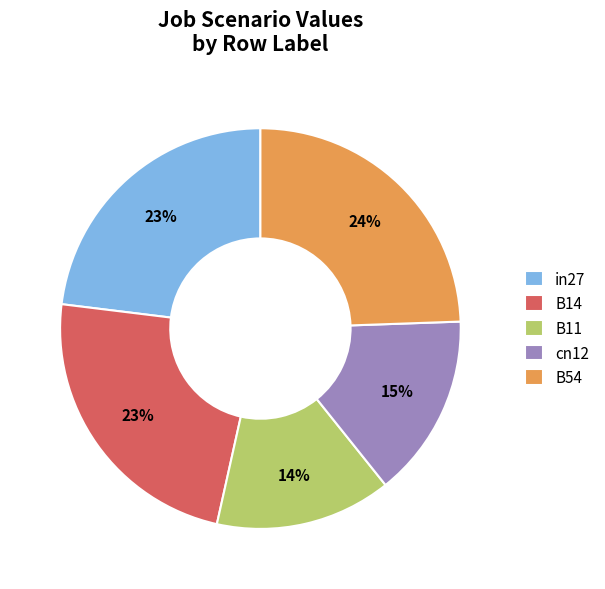

Does any single category account for the majority?

No